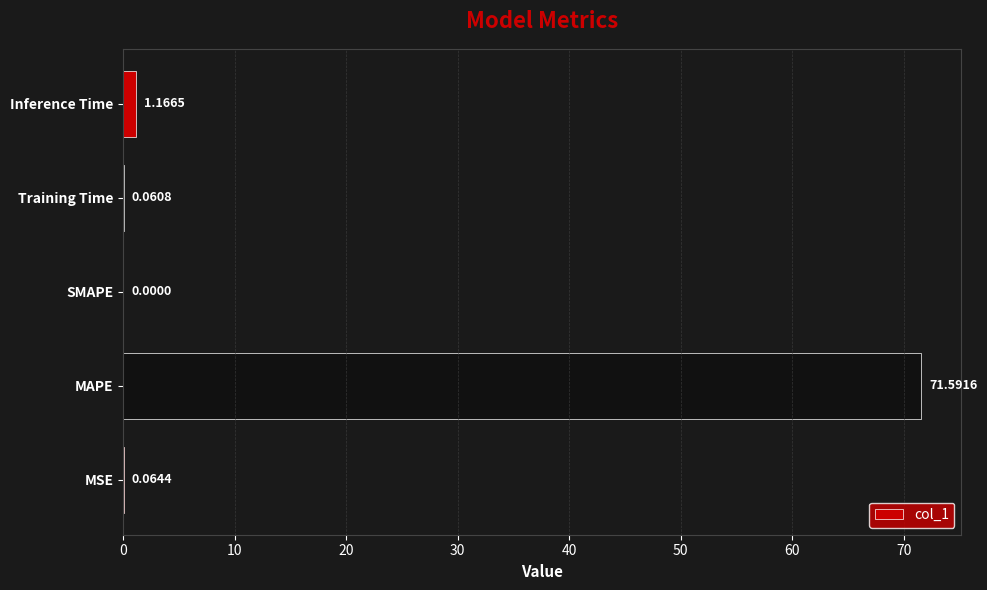

What is the sum of the values at MAPE and Inference Time?

72.8